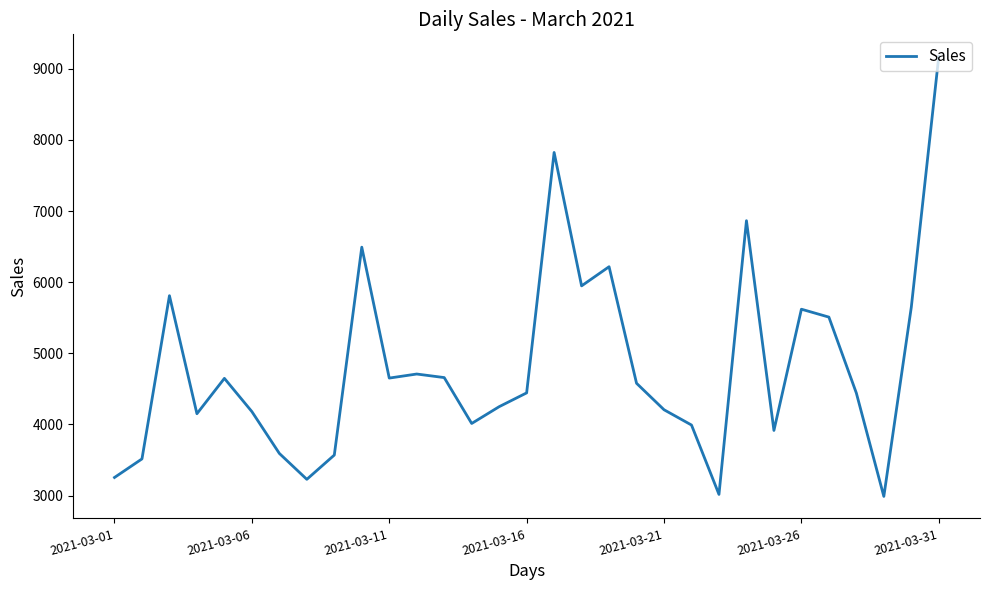

What is the difference between the maximum and minimum values?

6185